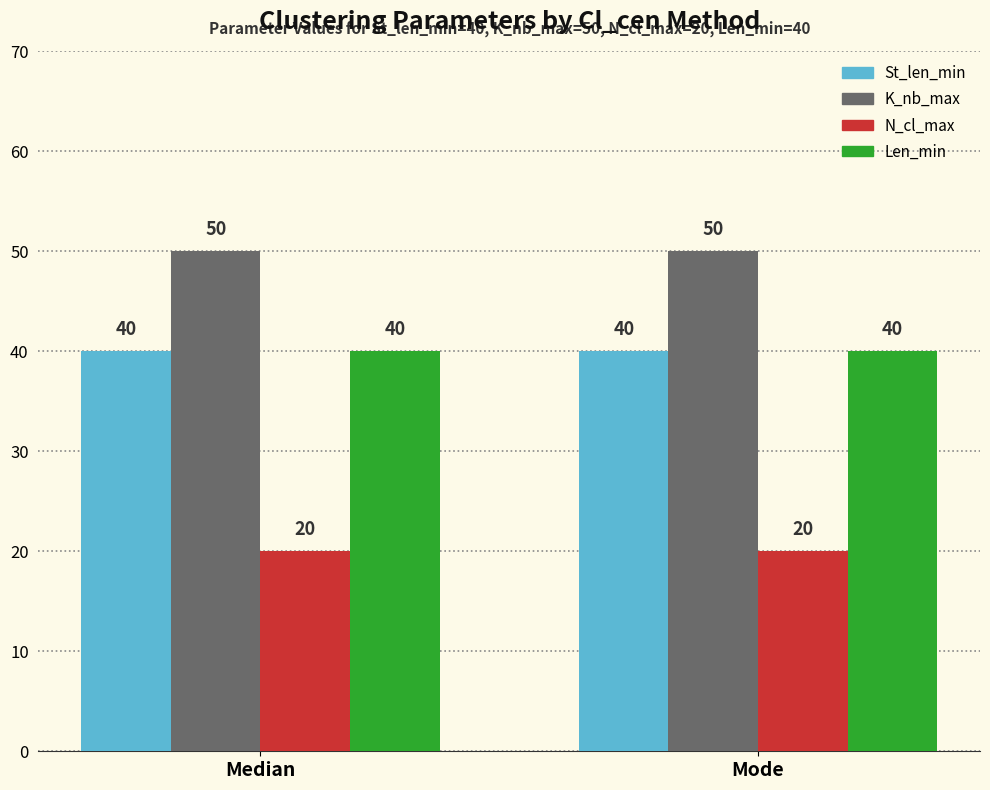

How many bars are there in total?

8